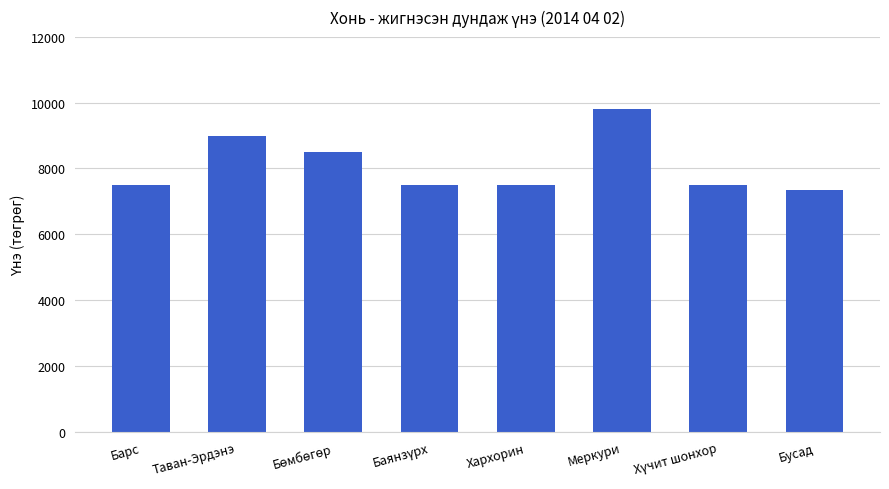

What is the label of the 4th bar from the right?

Хархорин